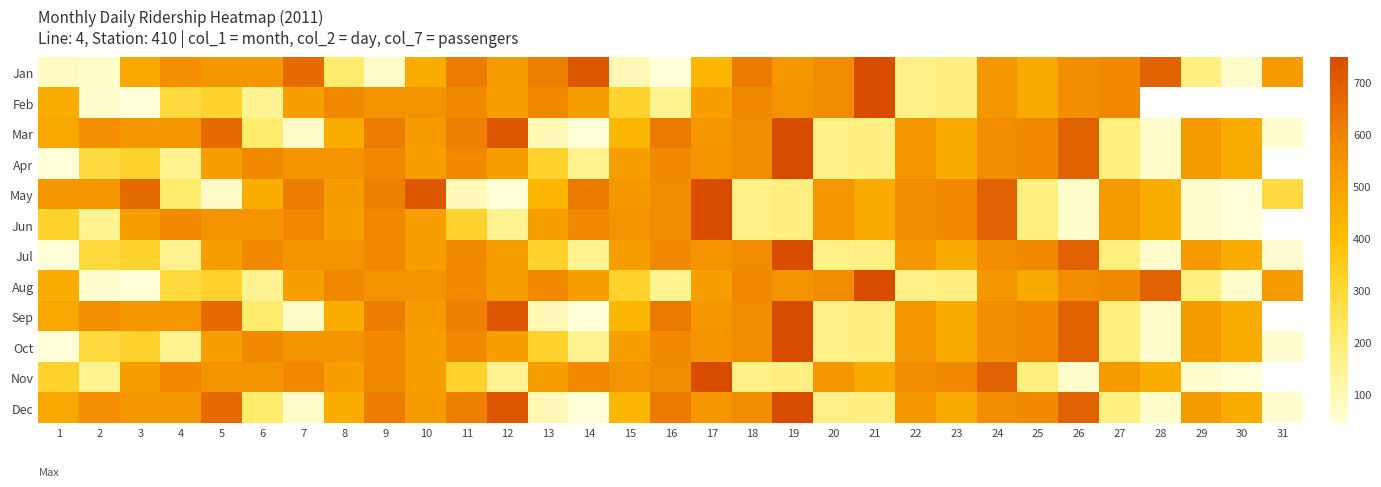

At which category is the sum across all series the highest?

24